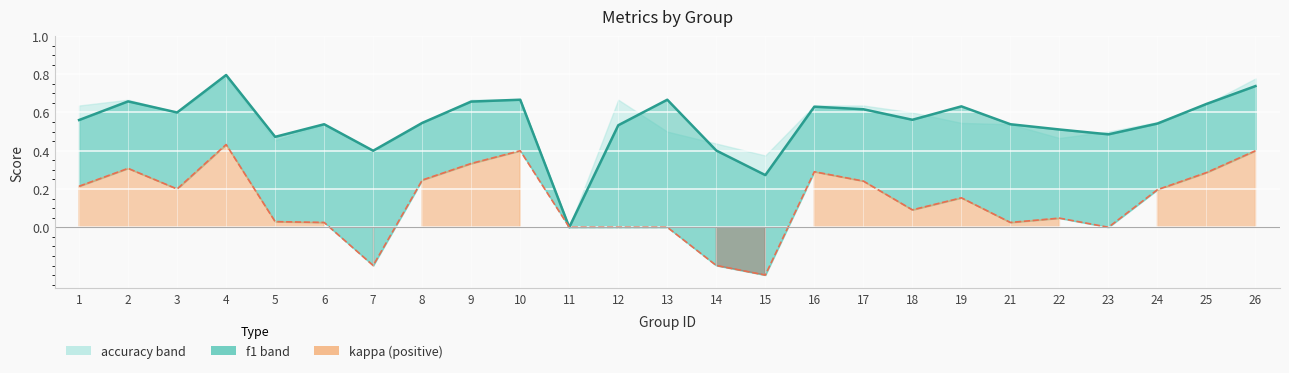

The value of f1 line at 17 is 0.8. True or false?

False